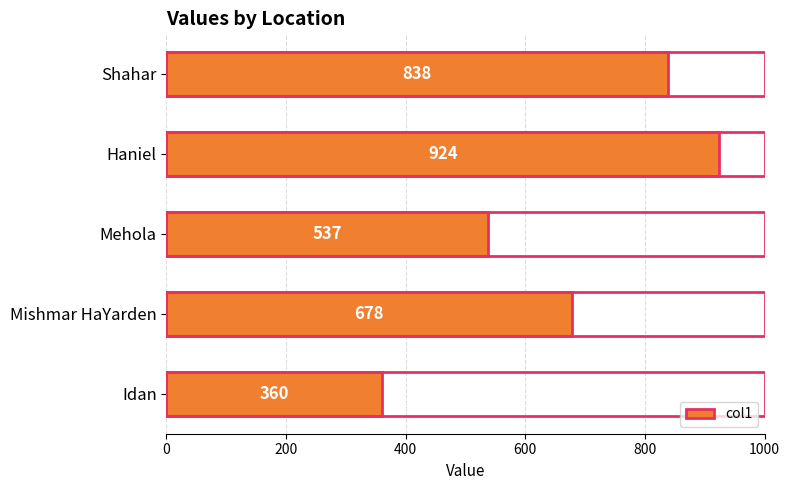

Reading bottom to top, extract all data points from this chart.

Idan=360	Mishmar HaYarden=678	Mehola=537	Haniel=924	Shahar=838